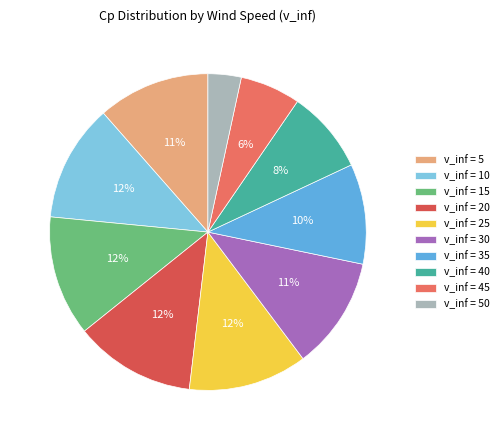

What is the smallest slice in the pie chart?

v_inf = 50